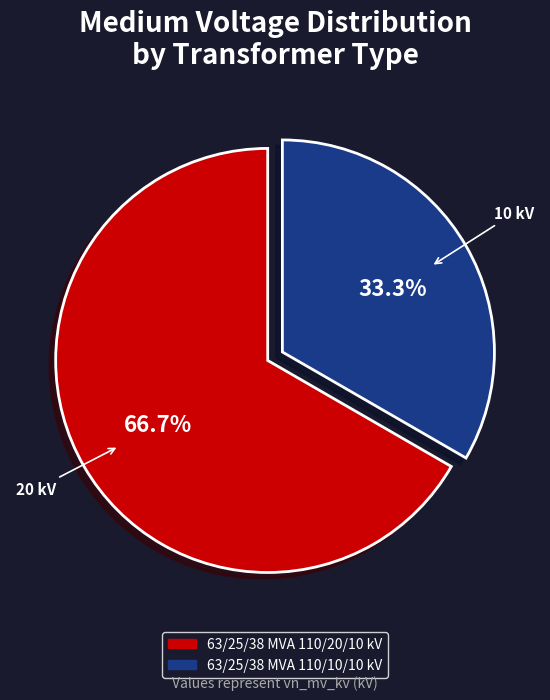

Does 63/25/38 MVA 110/20/10 kV represent more than half of the total?

Yes